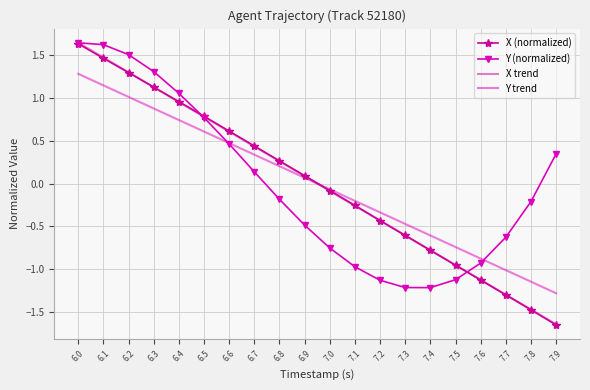

Which series has the largest range (max minus min)?

X trend